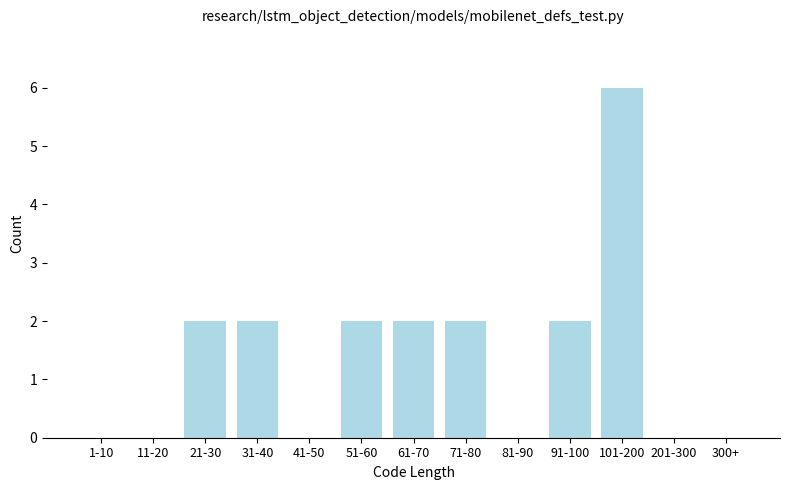

Reading left to right, transcribe all the data shown in this chart.

1-10=0	11-20=0	21-30=2	31-40=2	41-50=0	51-60=2	61-70=2	71-80=2	81-90=0	91-100=2	101-200=6	201-300=0	300+=0